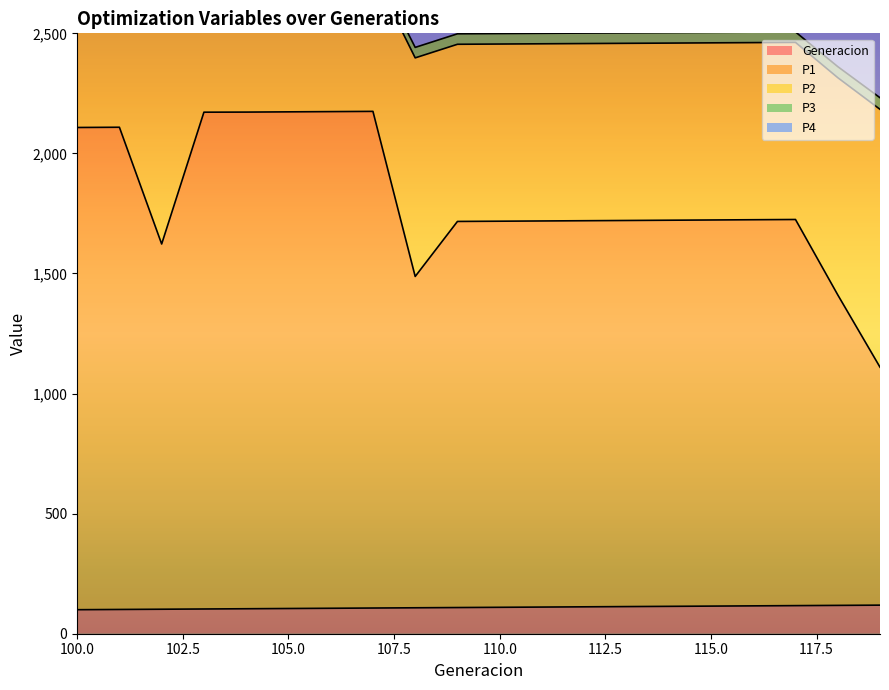

Which series has the largest range (max minus min)?

P1